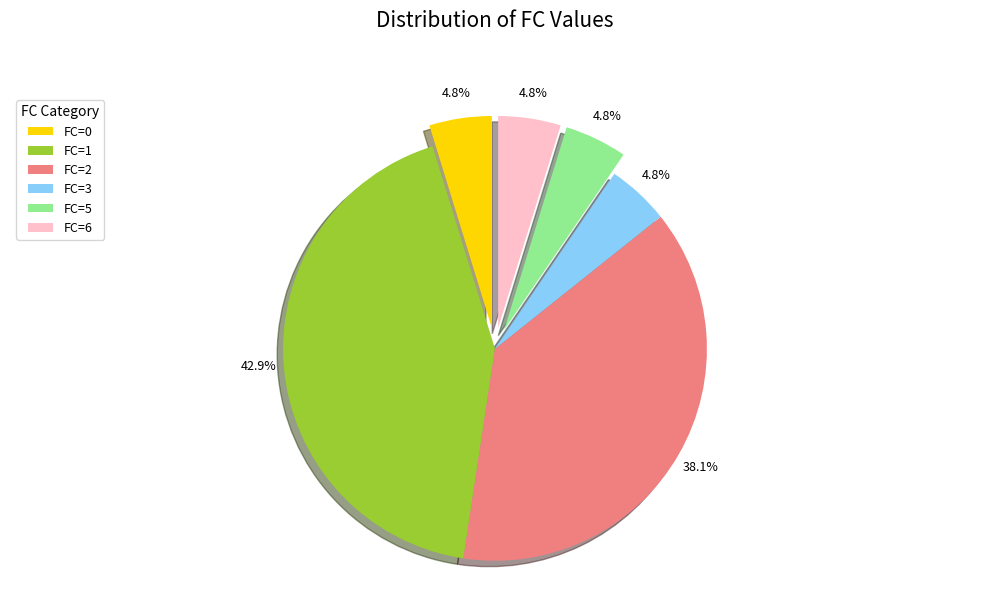

Count the number of slices in the pie.

6